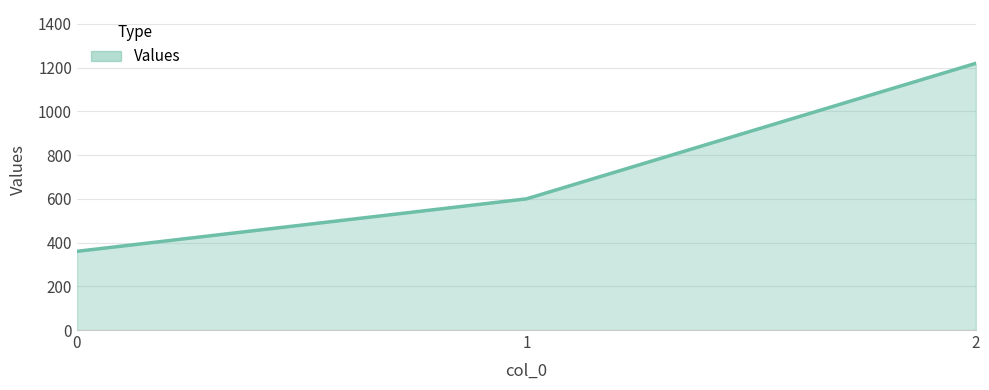

Reading left to right, what are all the values shown in this chart?

0=360	1=600	2=1220